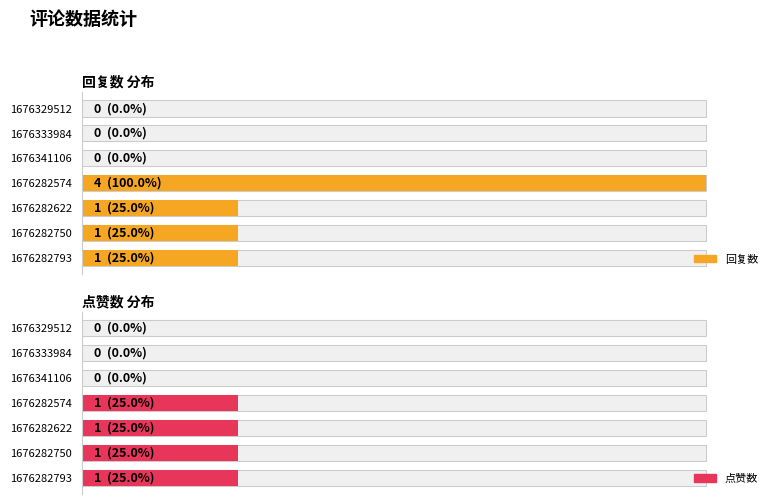

How many groups of bars are there?

7